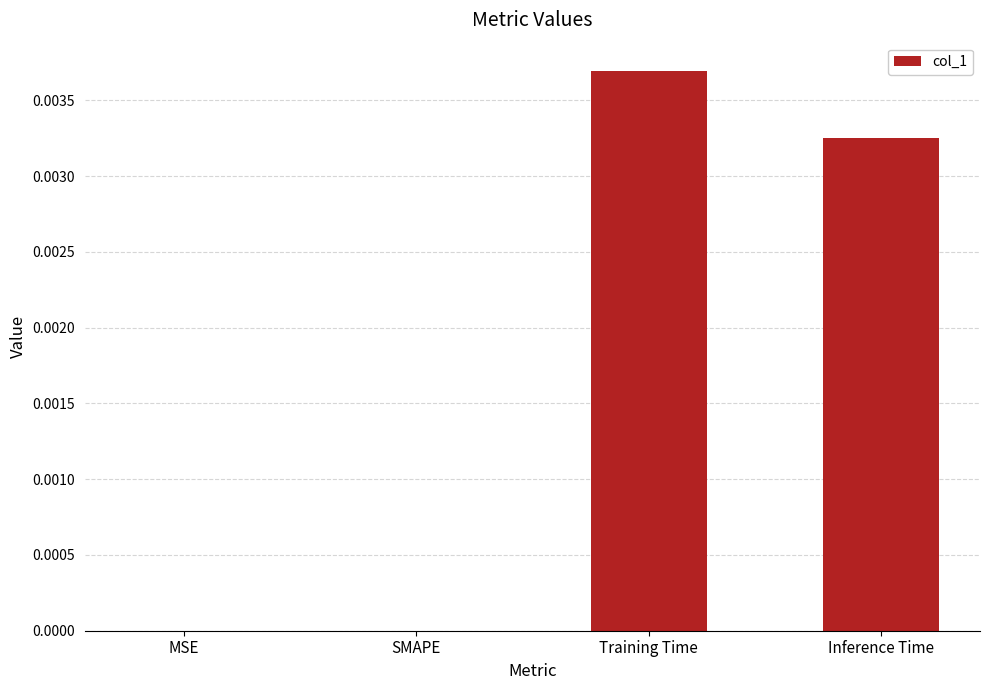

The value at Inference Time is 0.0. True or false?

True